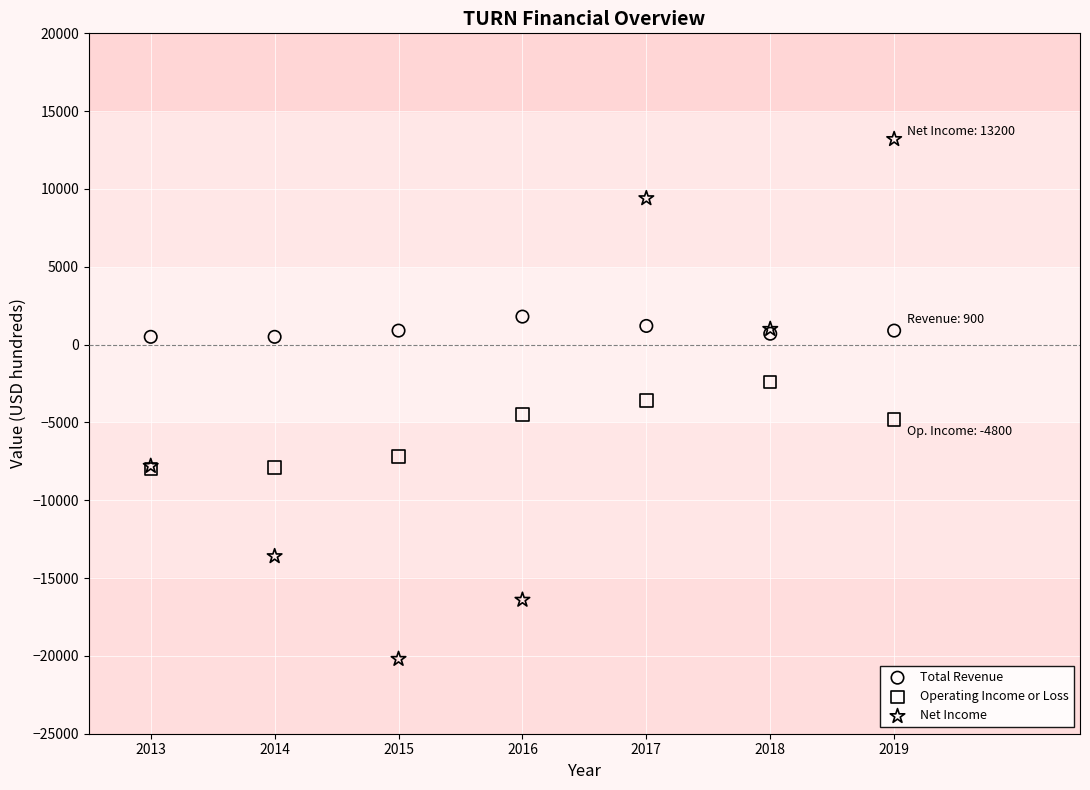

What are all the series names shown in the legend?

Total Revenue, Operating Income or Loss, Net Income